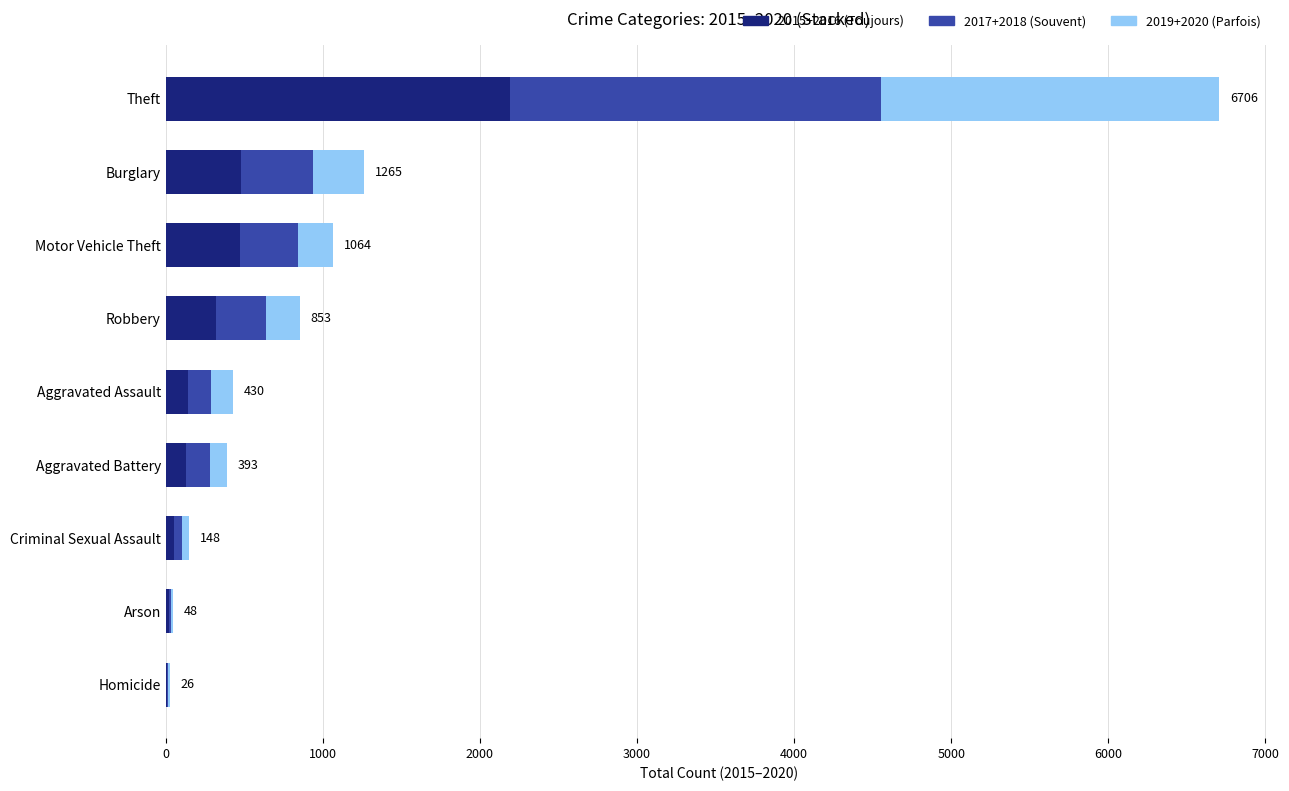

Where is 2015+2016 (Toujours) nearest to the value 1100?

Burglary